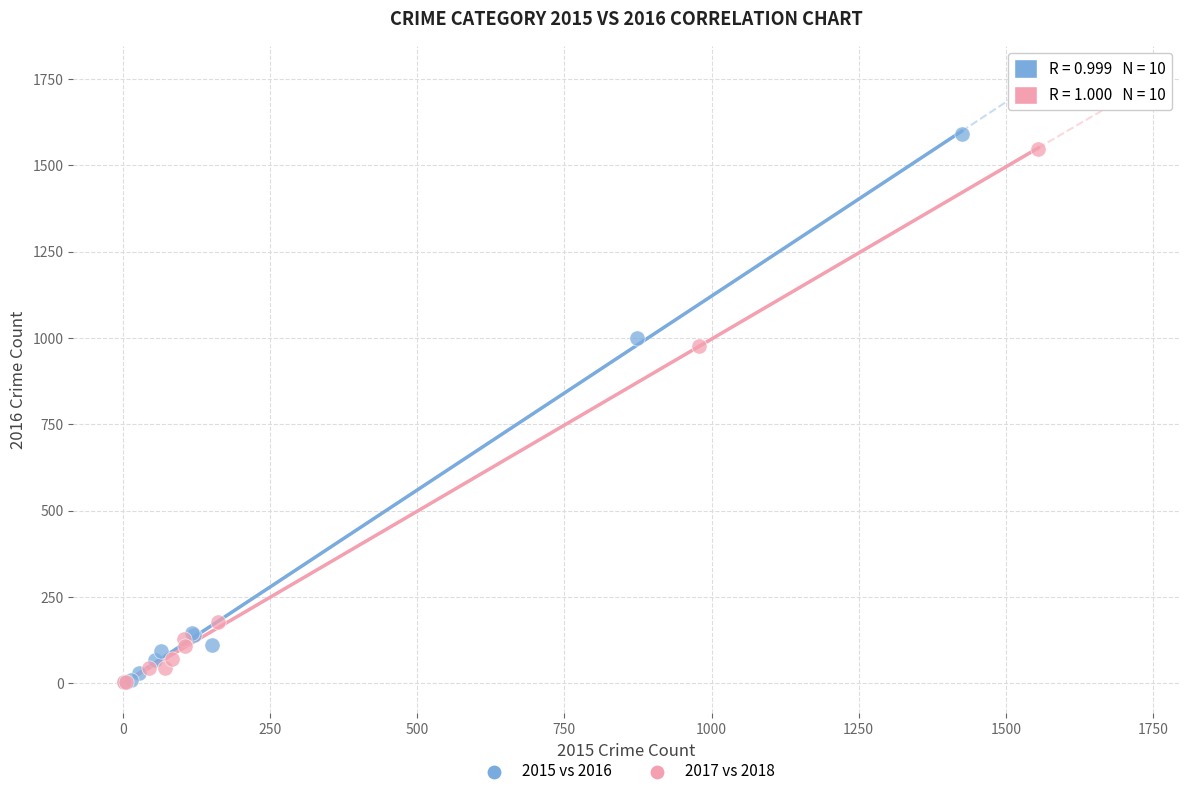

Which series has the largest Y range (max minus min)?

2015 vs 2016